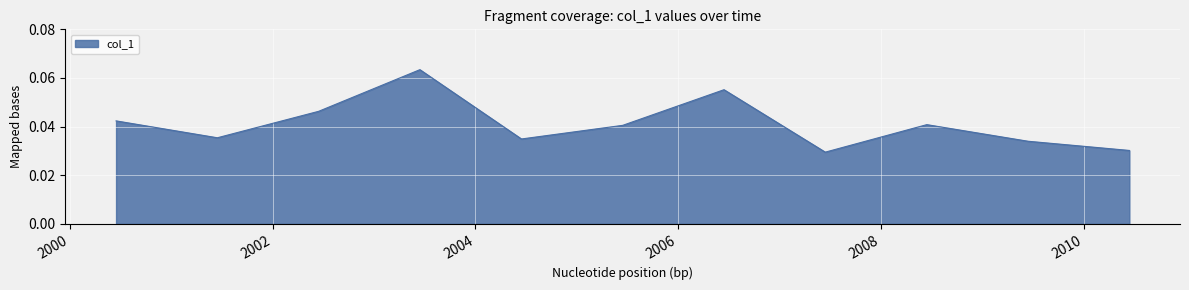

Reading right to left, extract all data points from this chart.

0.0	0.0	0.0	0.0	0.1	0.0	0.0	0.1	0.0	0.0	0.0